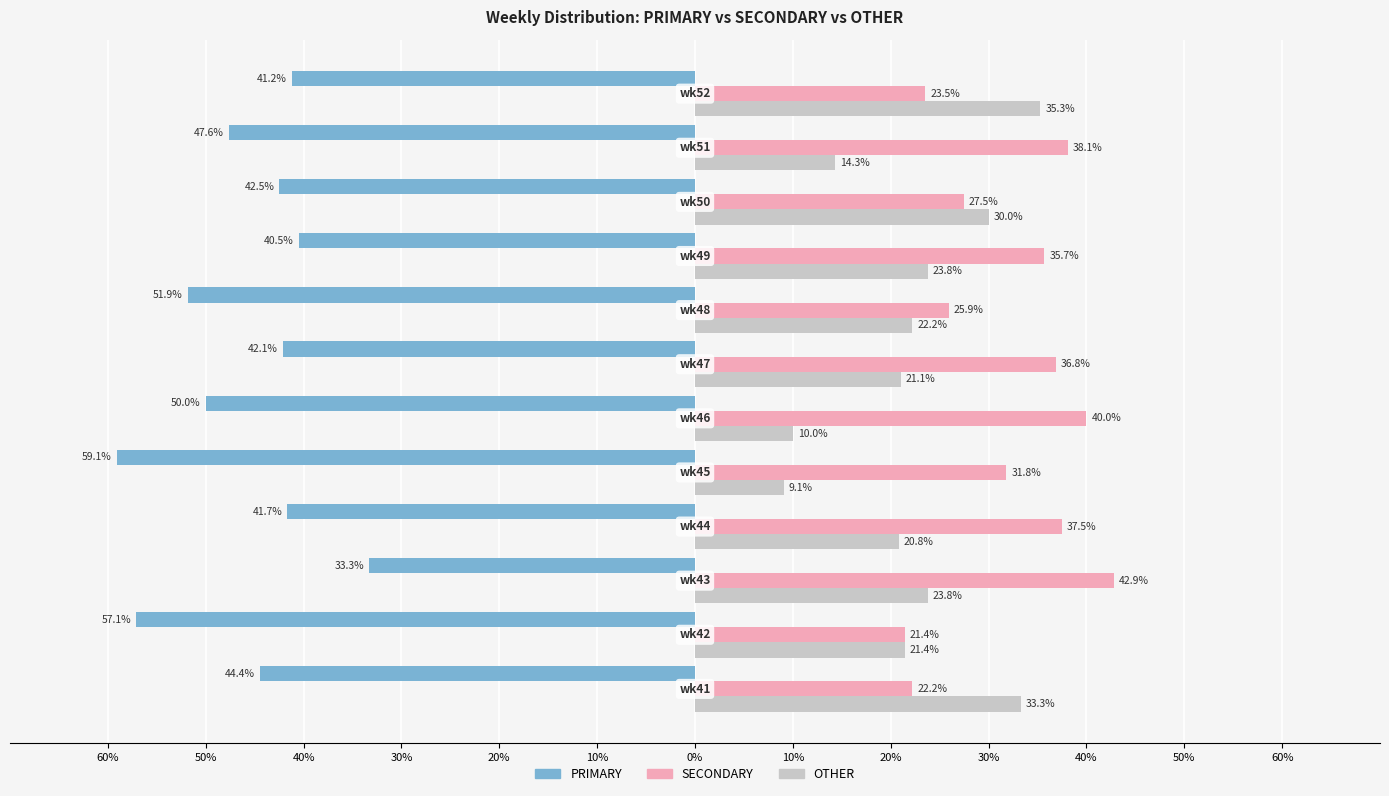

What is the highest value of the OTHER series?

35.3